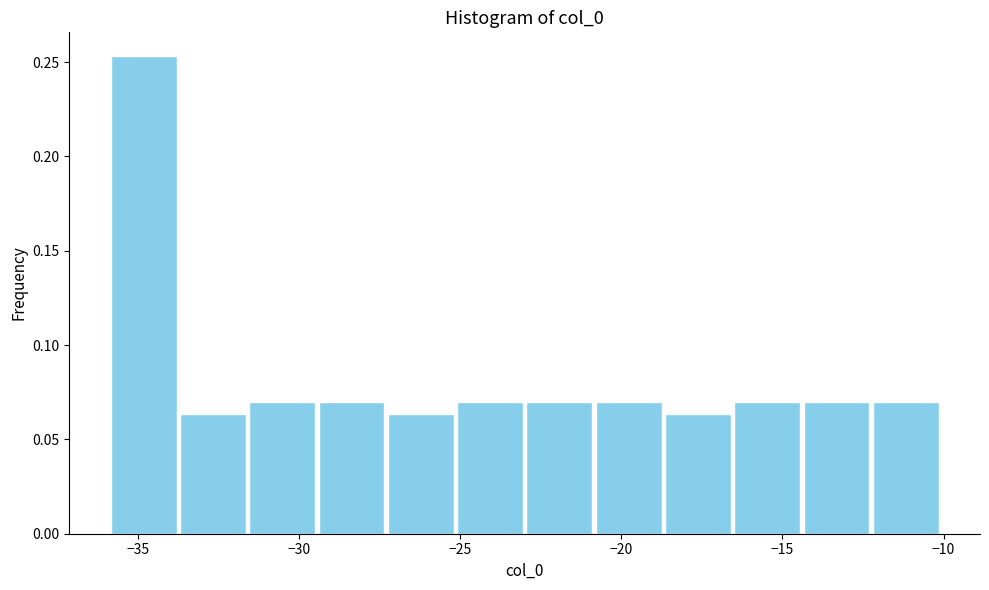

Over which range of the x-axis is the bar tallest?

-36.0 to -33.5